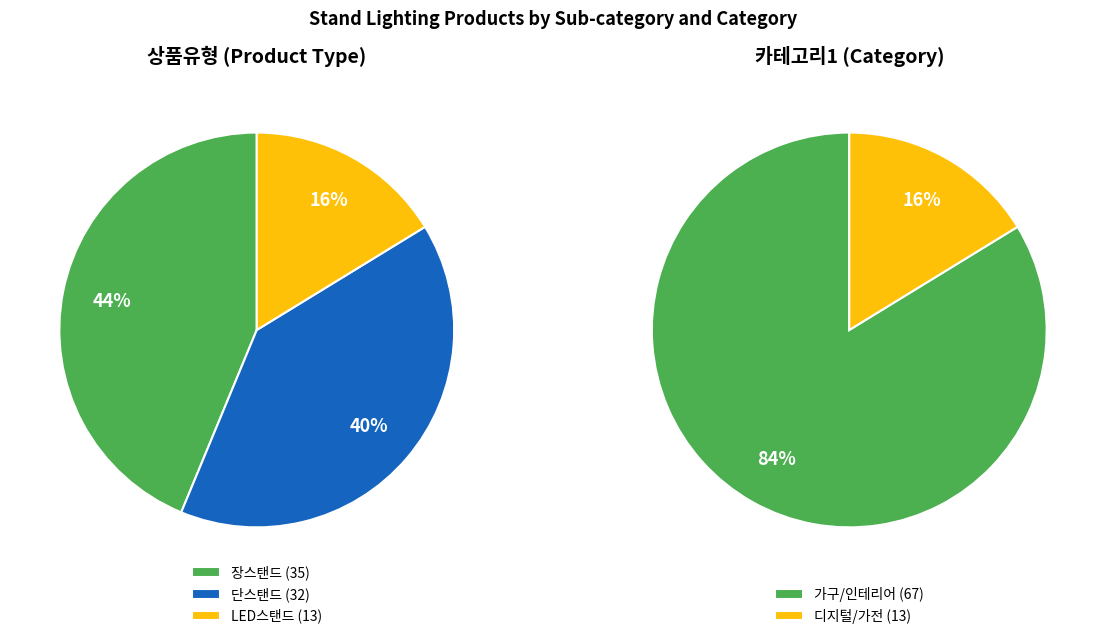

What is the largest slice in the pie chart?

장스탠드